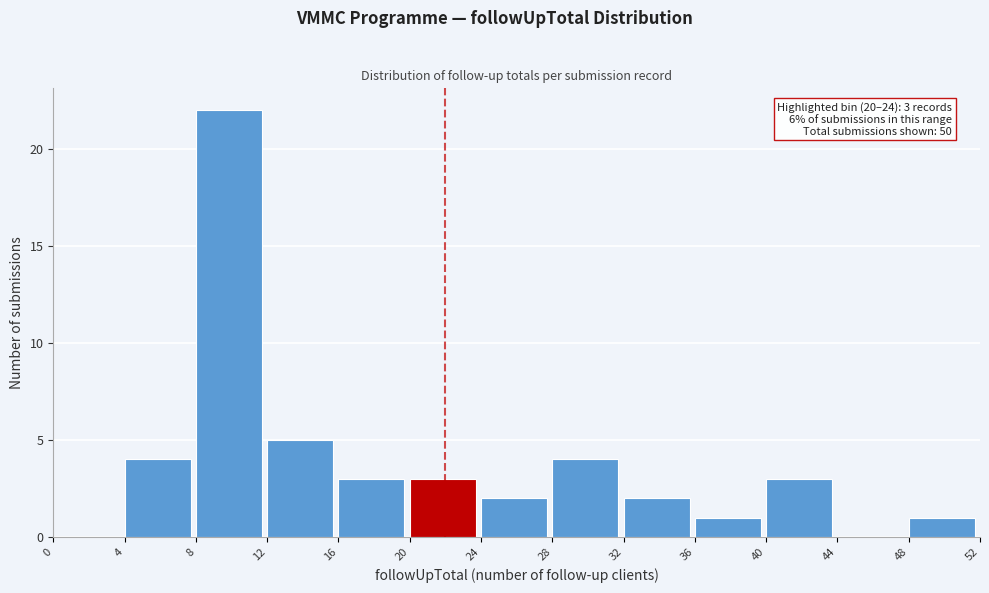

Over which range of the x-axis is the bar tallest?

8 to 12